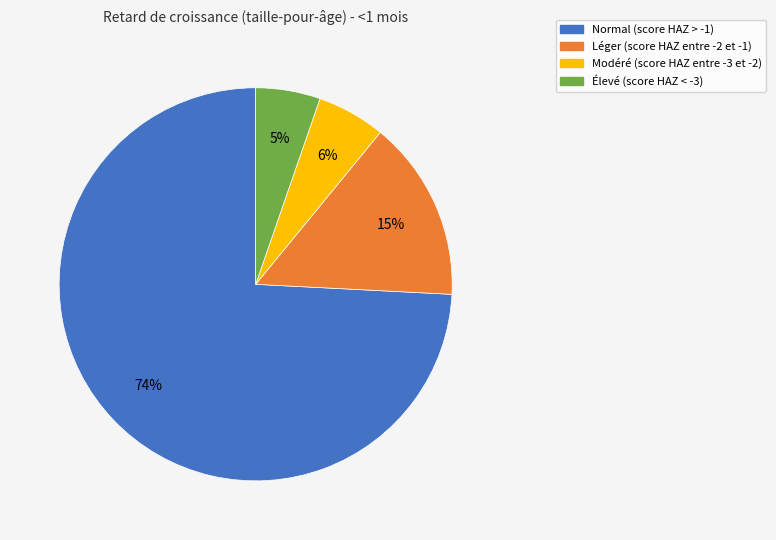

Which category accounts for the majority?

Normal (score HAZ > -1)